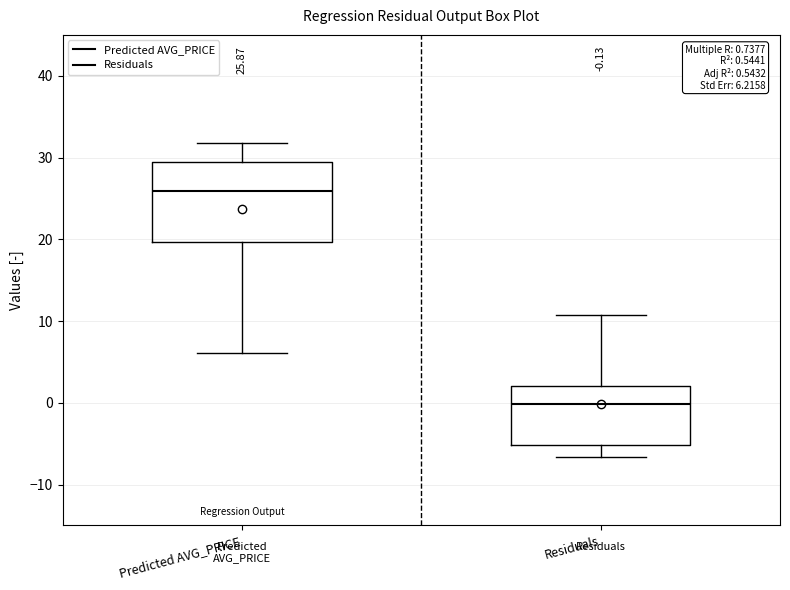

Which box has the highest median line?

Predicted AVG_PRICE